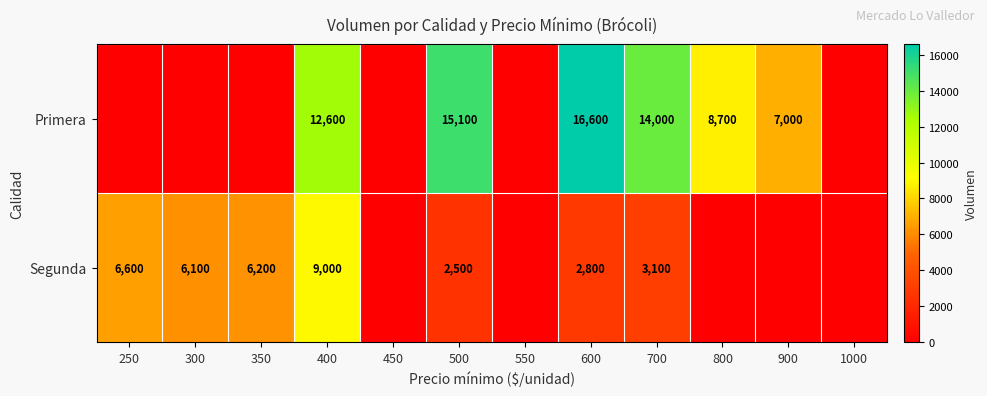

What is the difference between the Primera values at 800 and 400?

3900